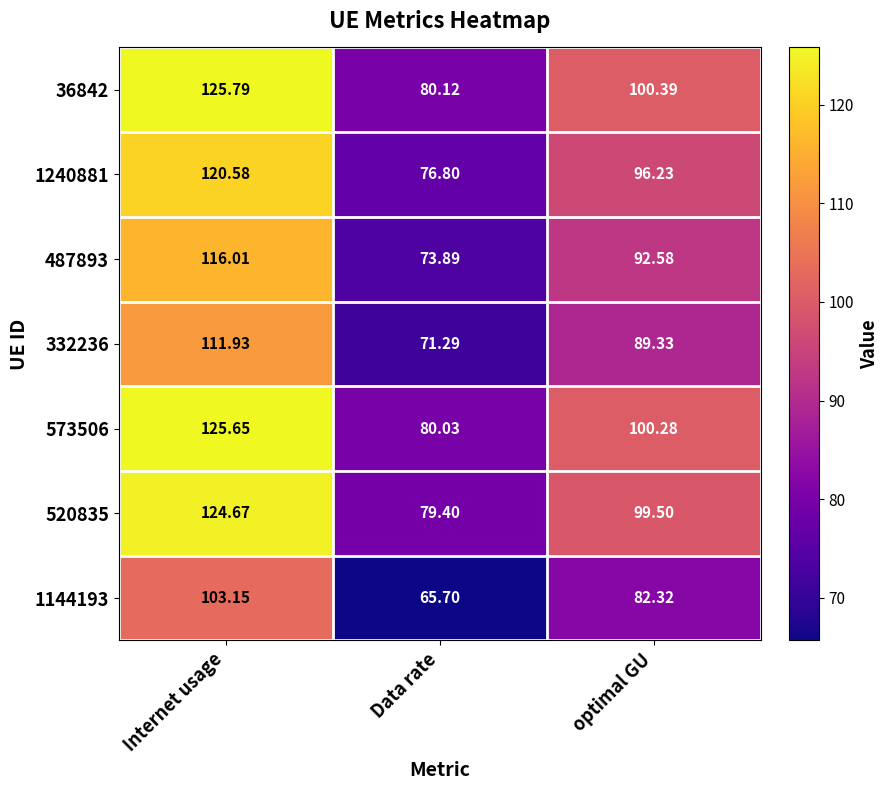

Where does the 36842 series first go above 100?

Internet usage